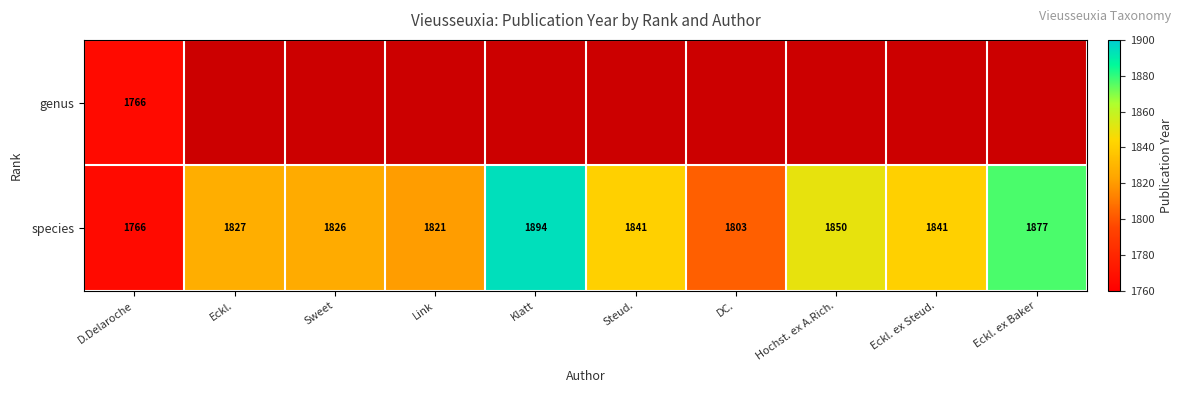

At which category is the sum across all series the highest?

D.Delaroche